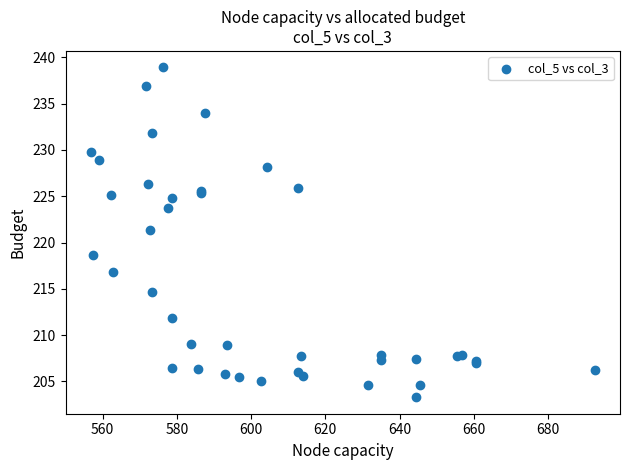

What Y value in the scatter plot is closest to 221?

221.4